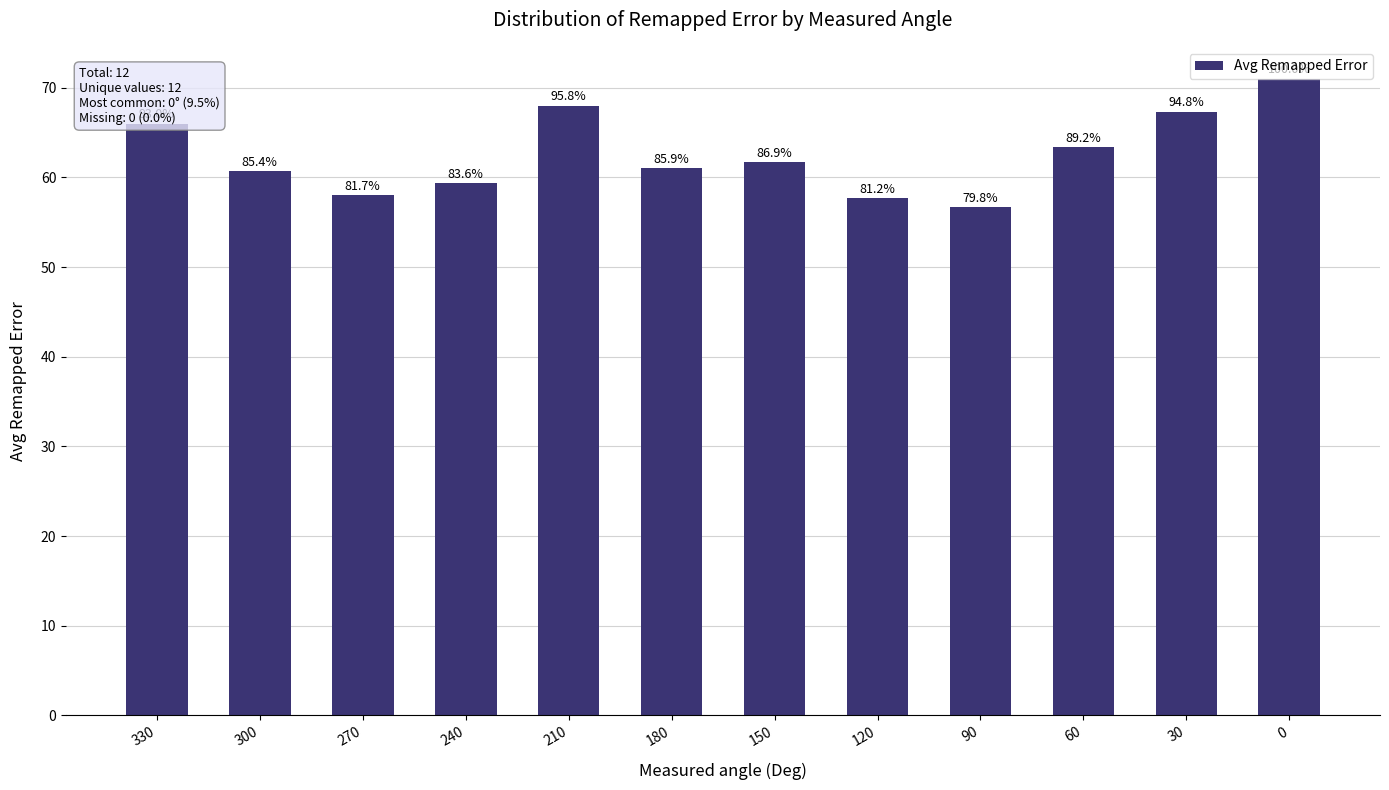

What is the difference between the maximum and minimum values?

14.3